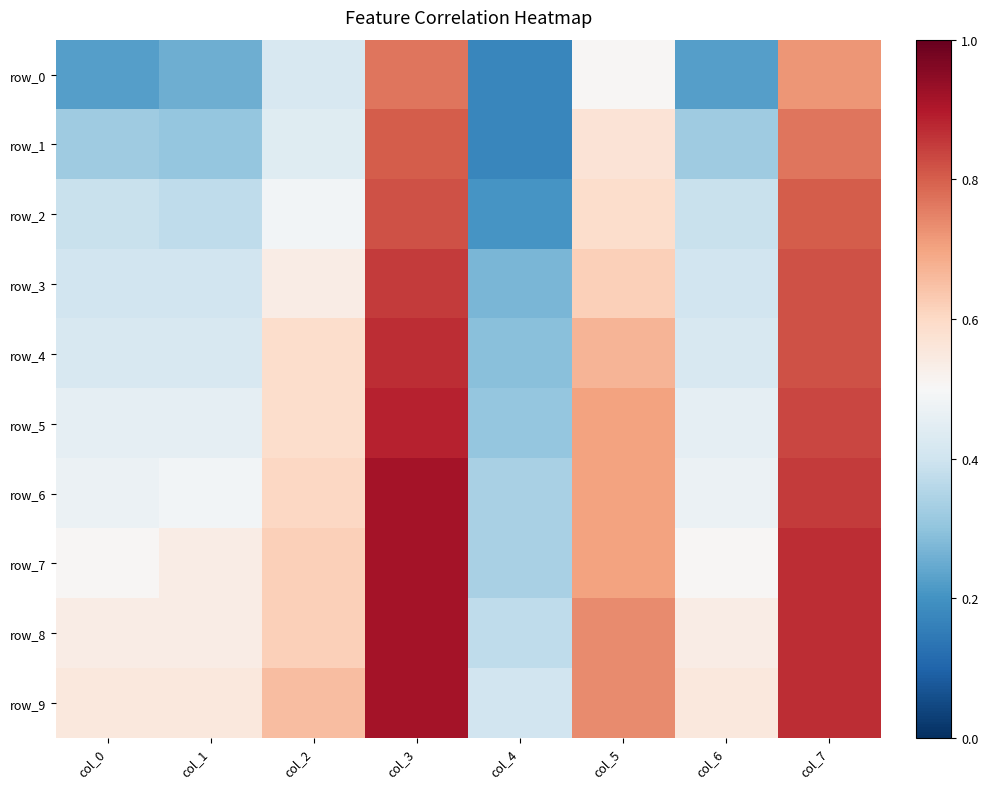

Is the value of row_8 at col_4 greater than the value of row_0 at col_4?

Yes